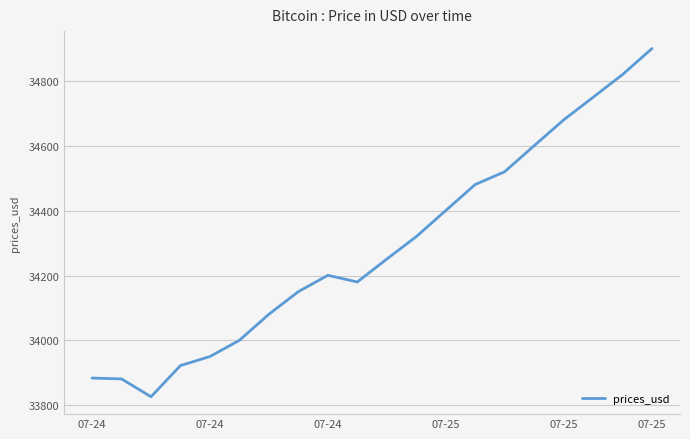

What is the difference between the maximum and minimum values?

1074.9